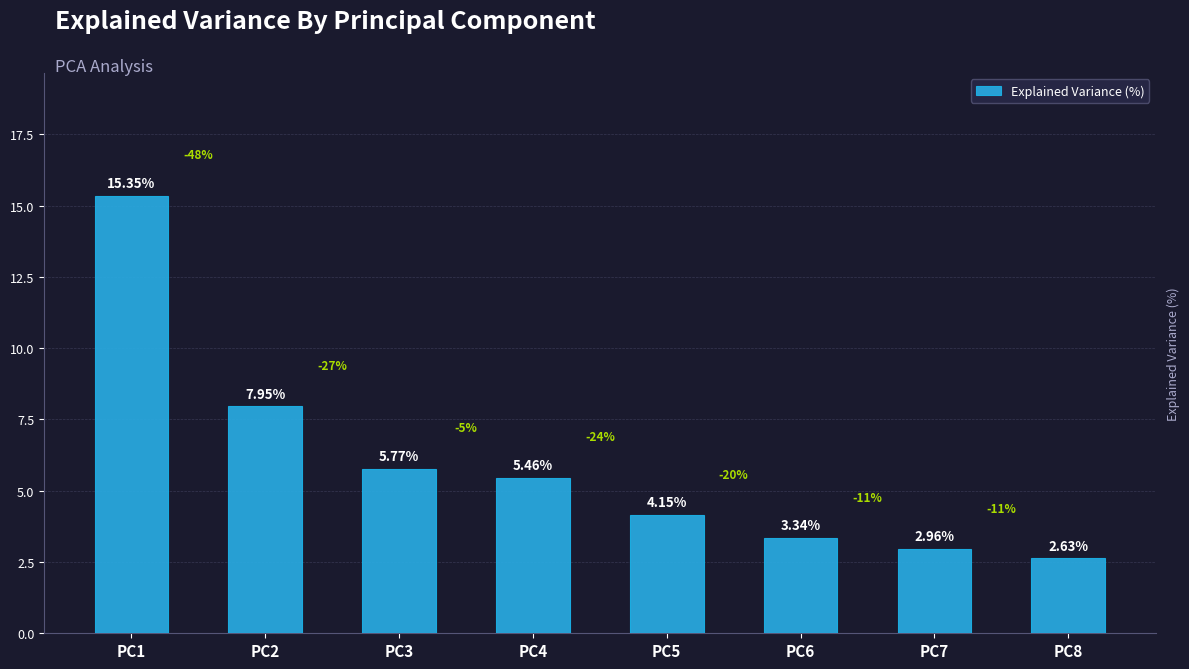

The value at PC3 is 5.8. True or false?

True